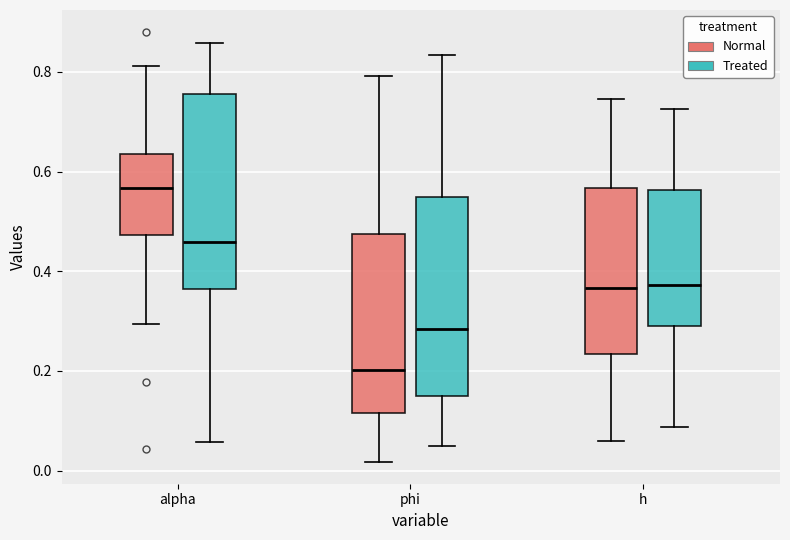

Reading left to right, transcribe this box plot: for each box, give where its median line is, the range the box spans, and where its two whiskers end, as read against the y-axis. The values are not printed on the chart, so give them approximately, as read against the axis.

alpha (Normal): median 0.56, box 0.48 to 0.64, whiskers 0.30 to 0.82
alpha (Treated): median 0.46, box 0.36 to 0.76, whiskers 0.06 to 0.86
phi (Normal): median 0.20, box 0.12 to 0.48, whiskers 0.02 to 0.80
phi (Treated): median 0.28, box 0.14 to 0.54, whiskers 0.06 to 0.84
h (Normal): median 0.36, box 0.24 to 0.56, whiskers 0.06 to 0.74
h (Treated): median 0.38, box 0.28 to 0.56, whiskers 0.08 to 0.72